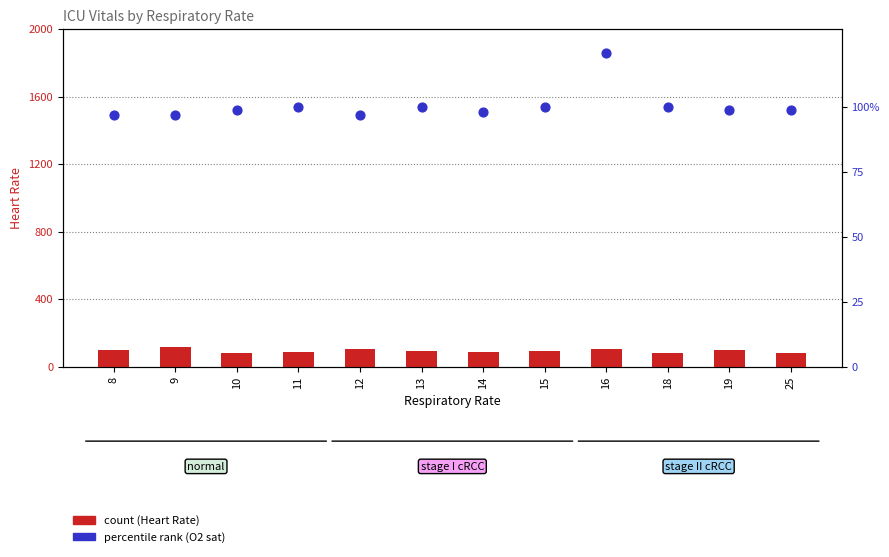

Which series reaches the minimum Y coordinate?

Heart Rate